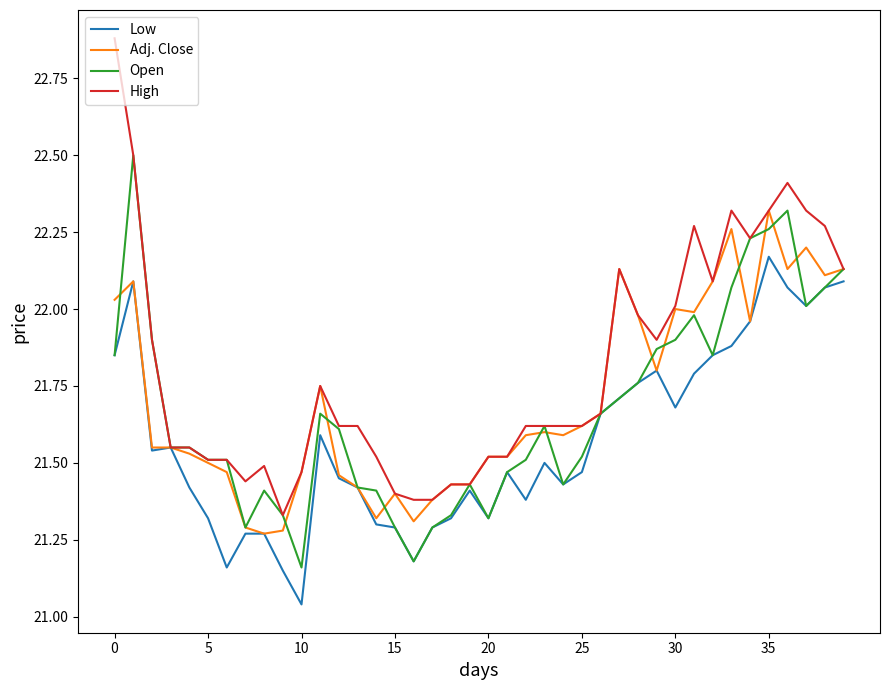

How many categories are shown in the chart?

40